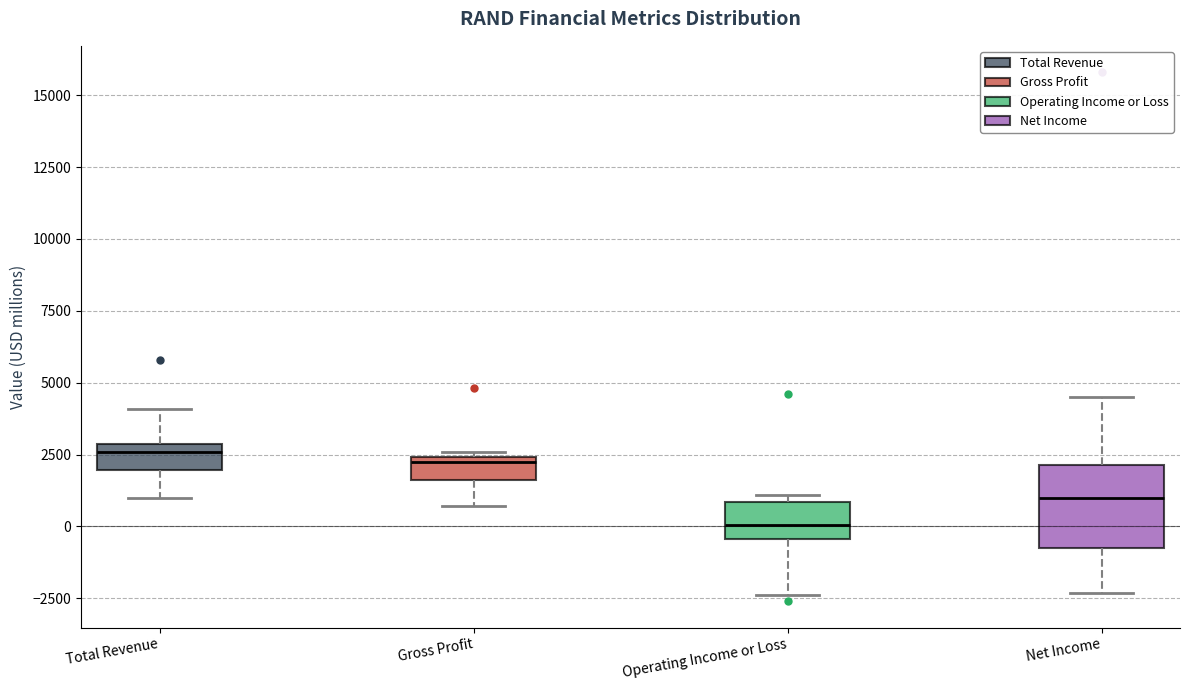

Where does the median line of the box for Total Revenue sit on the y-axis? The values are not printed on the chart, so give them approximately, as read against the axis.

2500